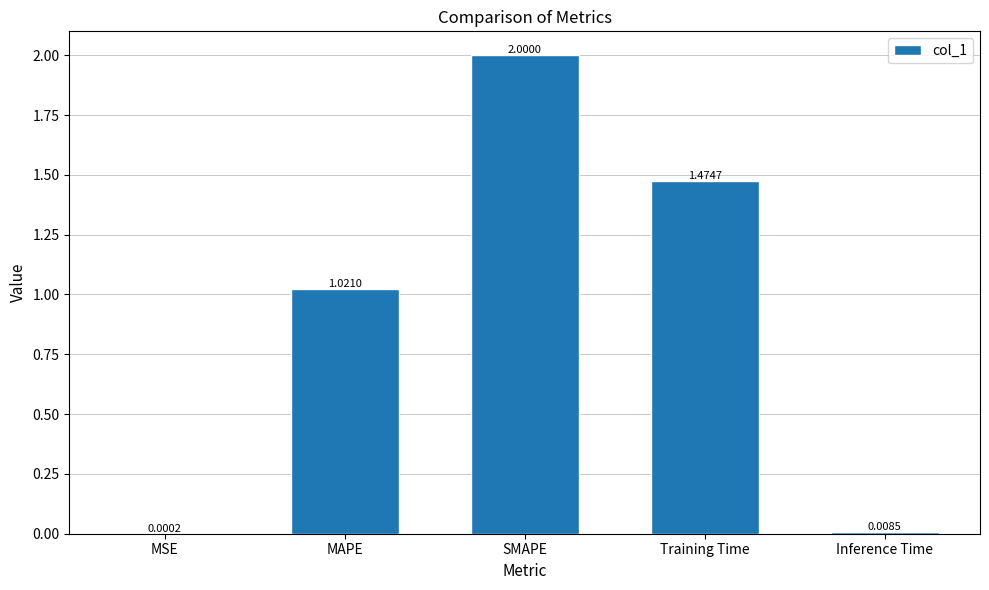

What is the greatest value displayed?

2.0